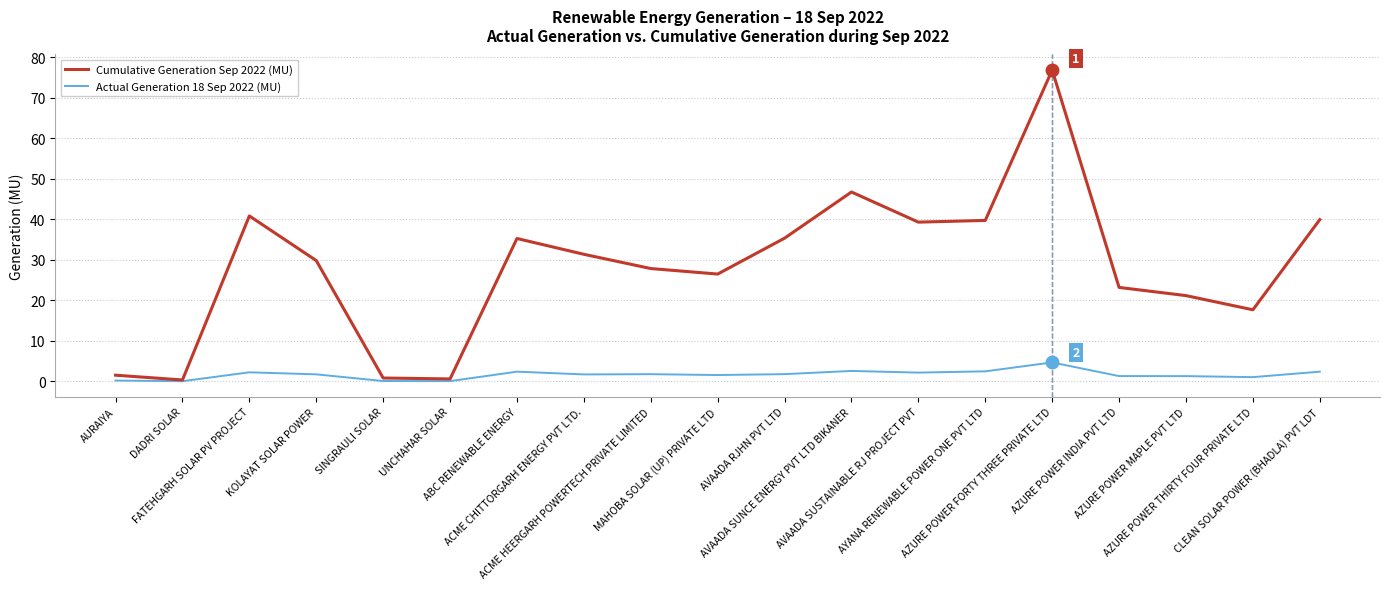

What are all the series names shown in the legend?

Cumulative Generation Sep 2022 (MU), Actual Generation 18 Sep 2022 (MU)